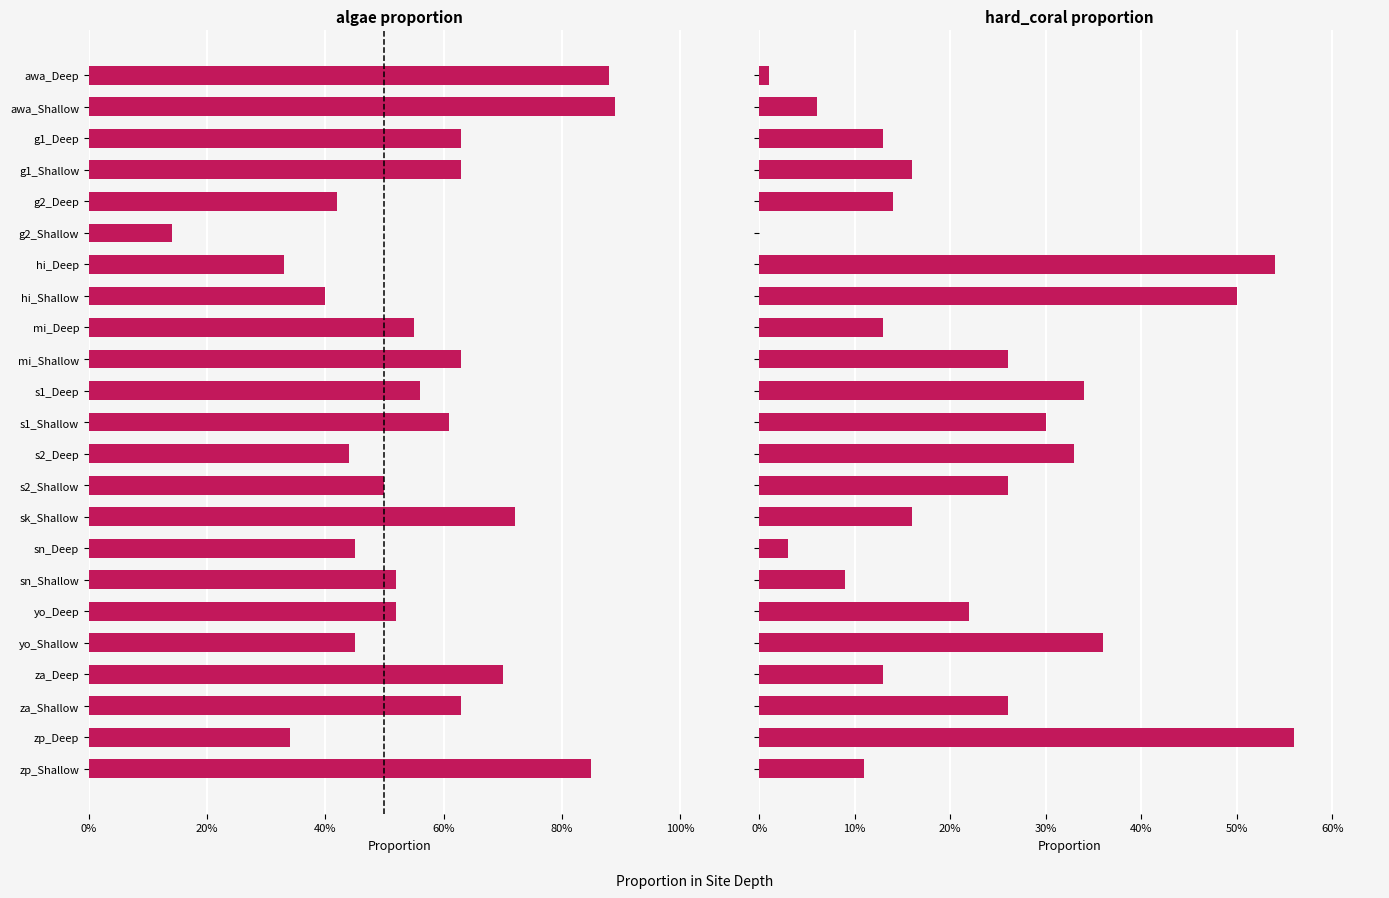

What position from the right is awa_Deep?

23